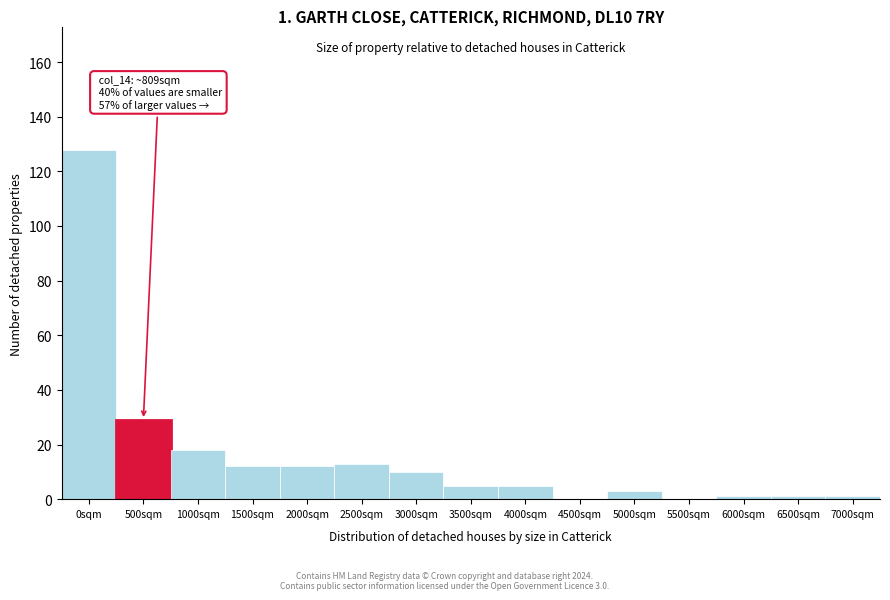

Reading left to right, what are all the values shown in this chart?

0sqm=128	500sqm=29	1000sqm=18	1500sqm=12	2000sqm=12	2500sqm=13	3000sqm=10	3500sqm=5	4000sqm=5	4500sqm=0	5000sqm=3	5500sqm=0	6000sqm=1	6500sqm=1	7000sqm=1